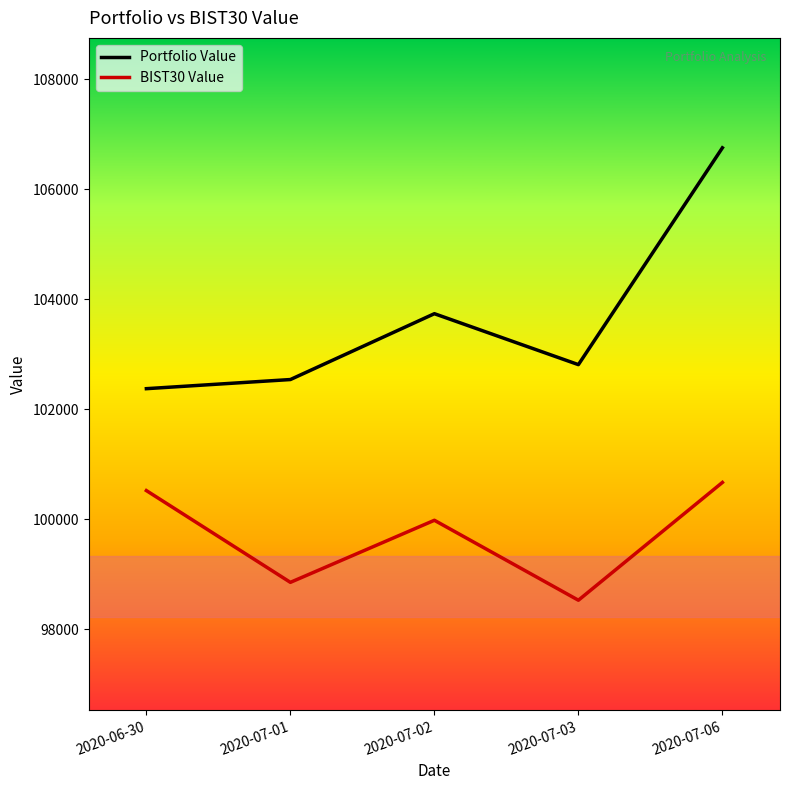

How many lines are shown in the chart?

2